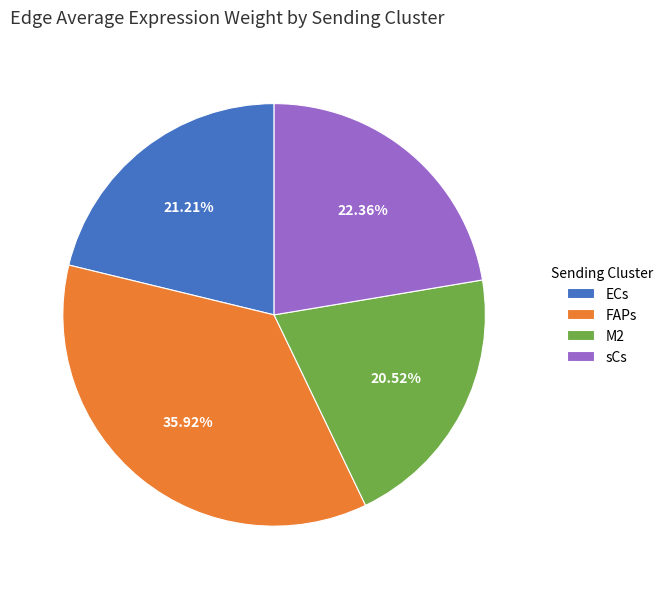

Between ECs and M2, which is larger?

ECs